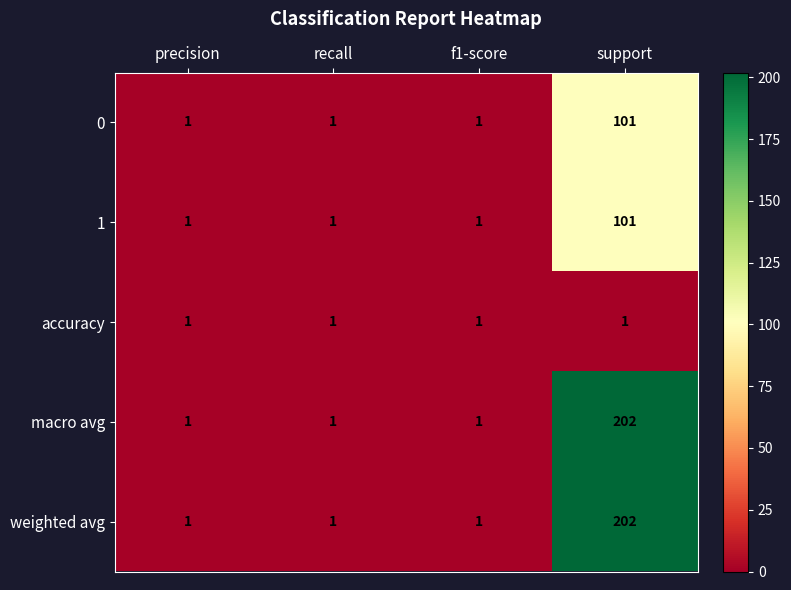

Reading right to left, extract all data points from this chart.

0: 101	1	1	1
1: 101	1	1	1
accuracy: 1	1	1	1
macro avg: 202	1	1	1
weighted avg: 202	1	1	1